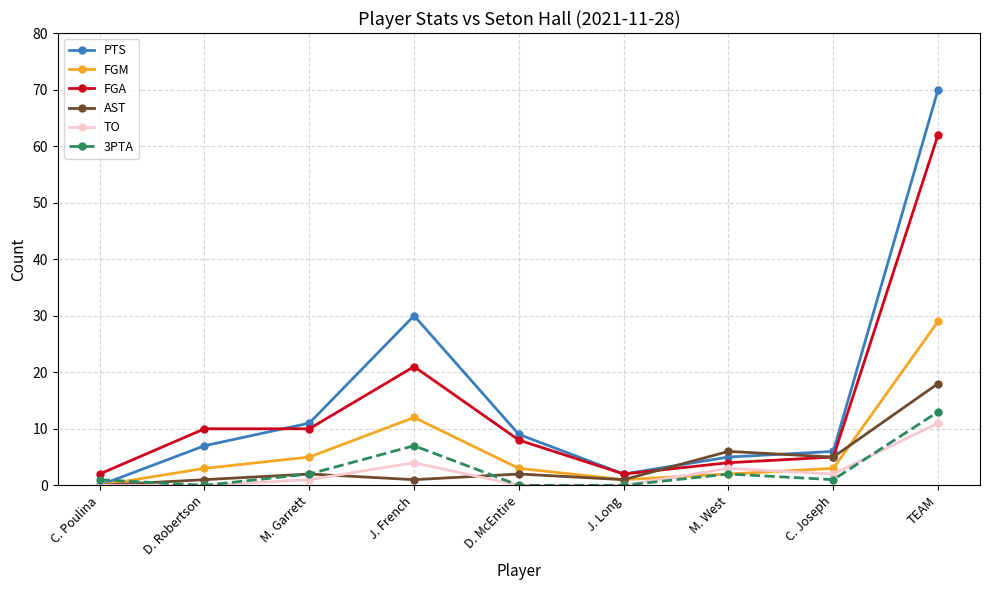

Which category has the highest value in the TO series?

TEAM